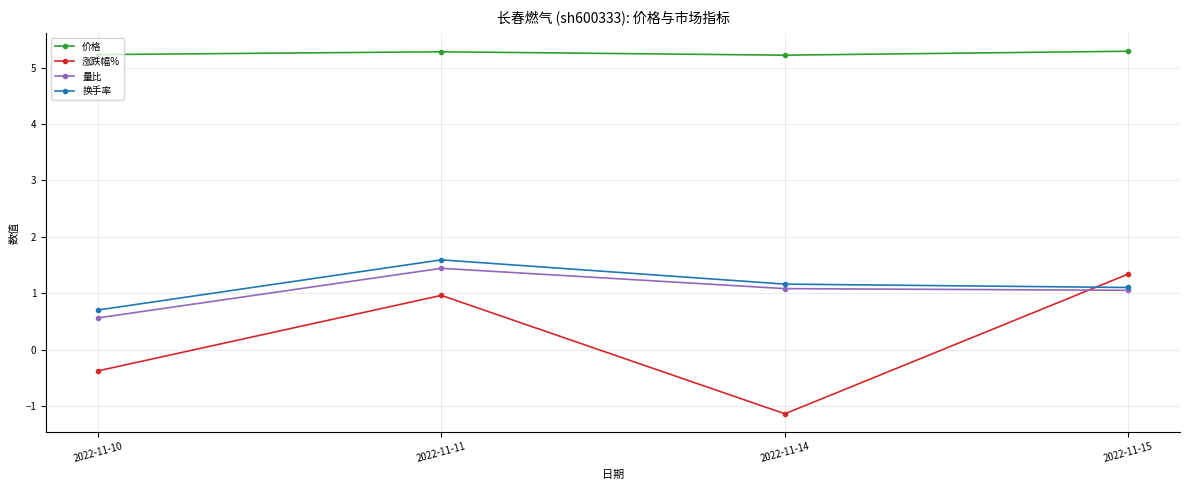

Which series has the largest total across all categories?

价格